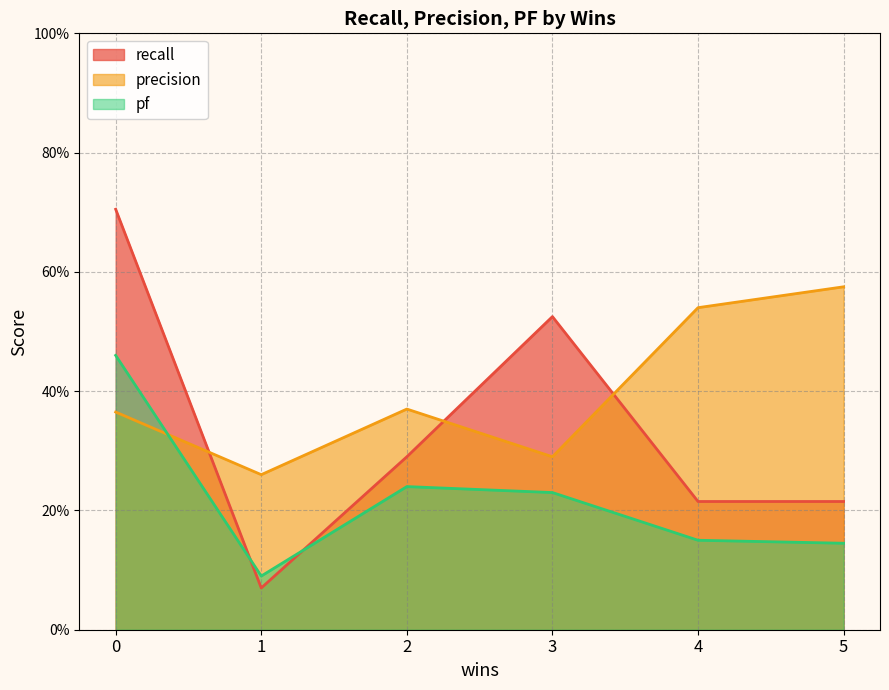

Is it true that recall equals 0.7 at 0?

True